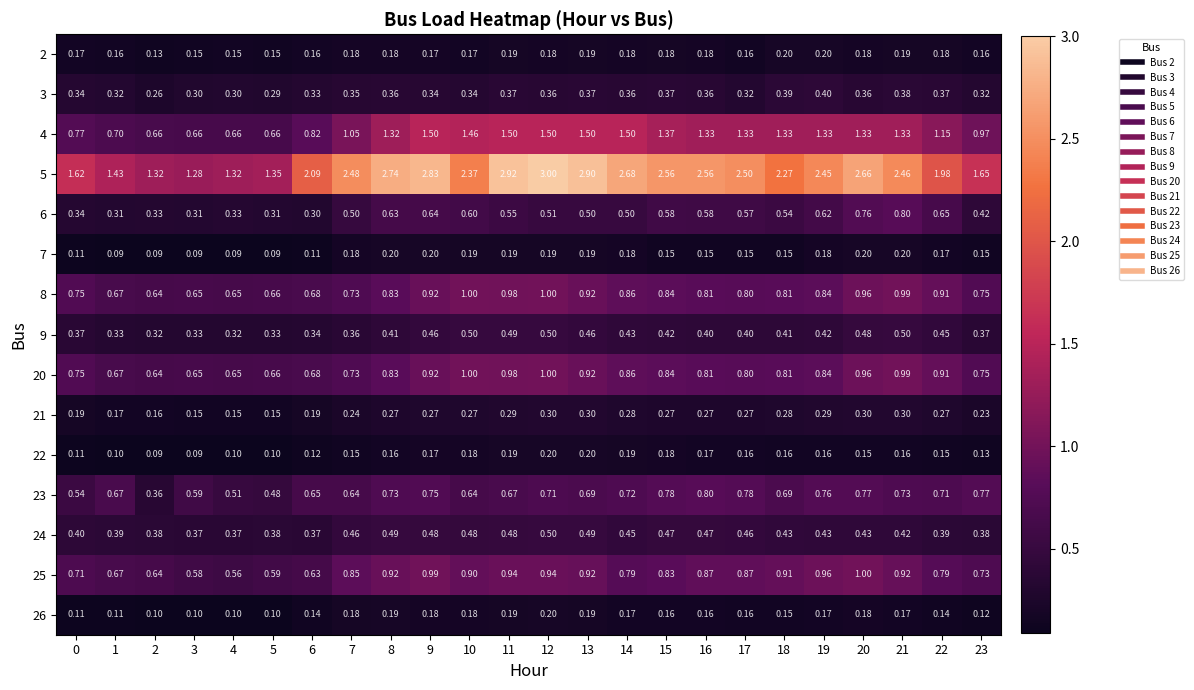

Is the value of 24 at 12 greater than the value of 22 at 10?

Yes